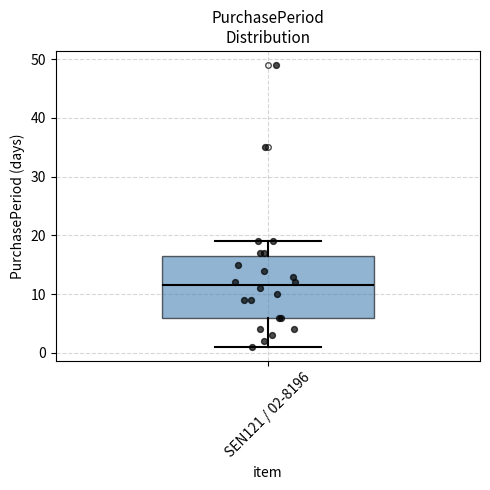

Read this box plot against the y-axis: the position of the median line, the range covered by the box, and the ends of both whiskers. The values are not printed on the chart, so give them approximately, as read against the axis.

median 12, box 6 to 17, whiskers 1 to 19